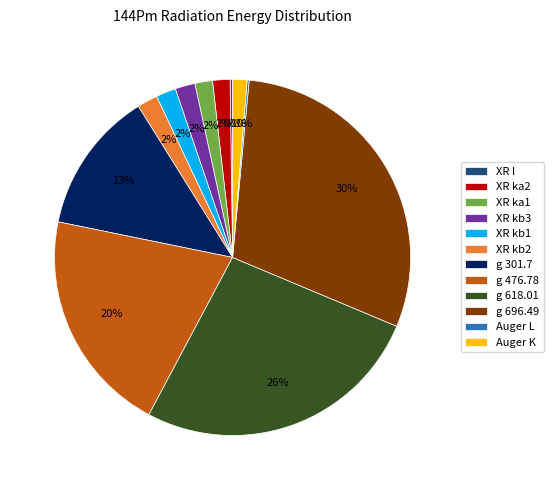

To the nearest percent, what percentage of the pie is g 618.01?

26%